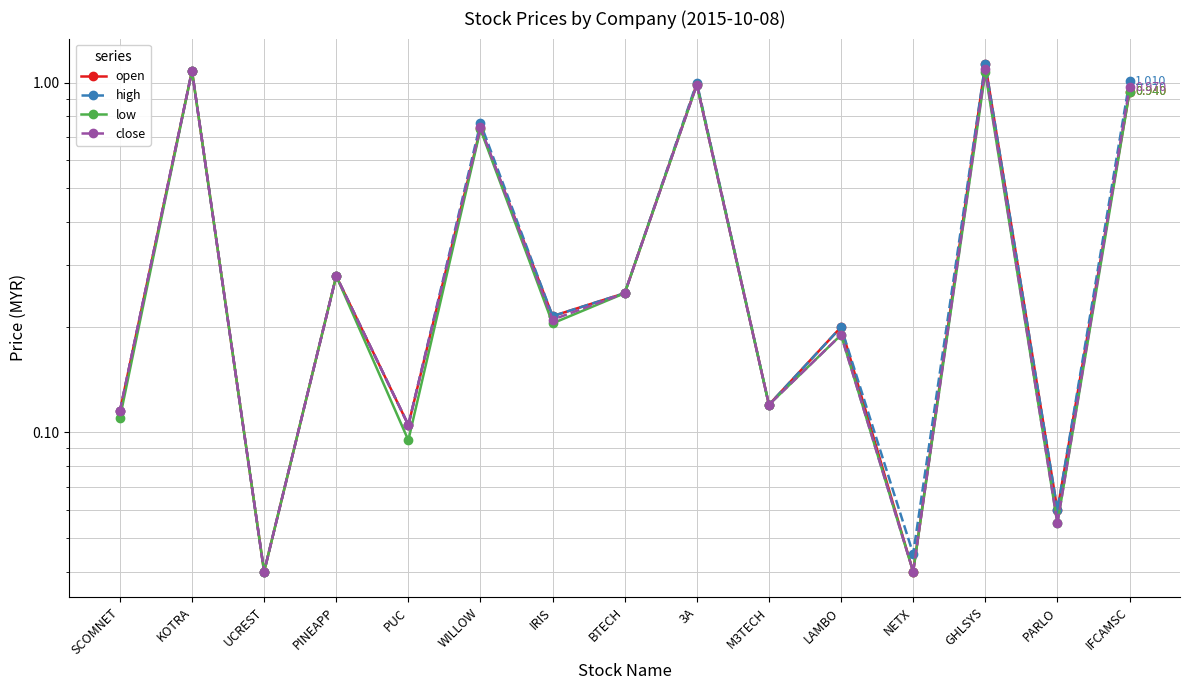

What position from the right is LAMBO?

5